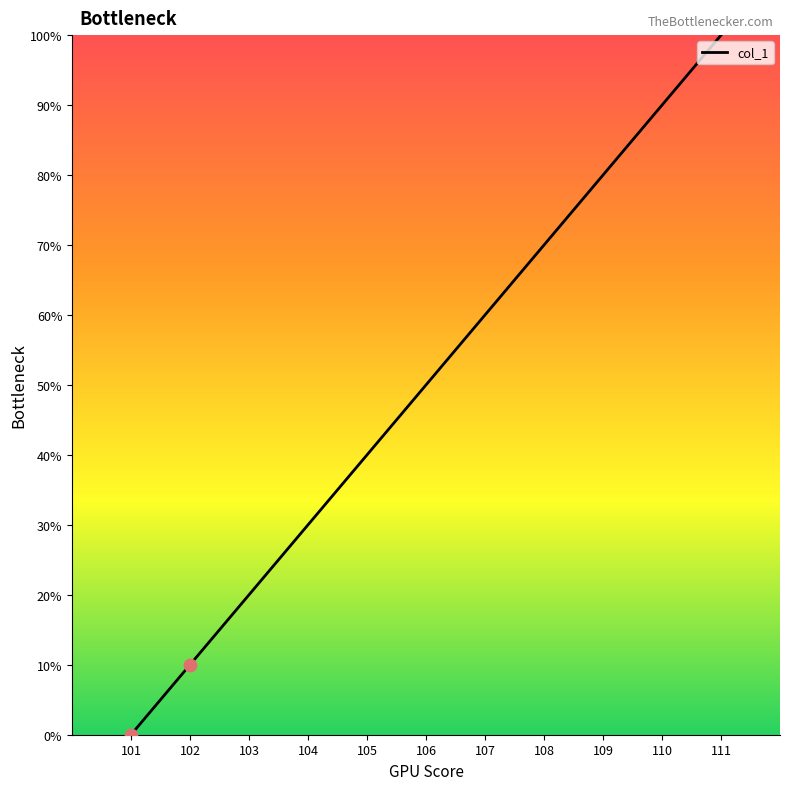

What is the change in value from 102 to 105?

+30